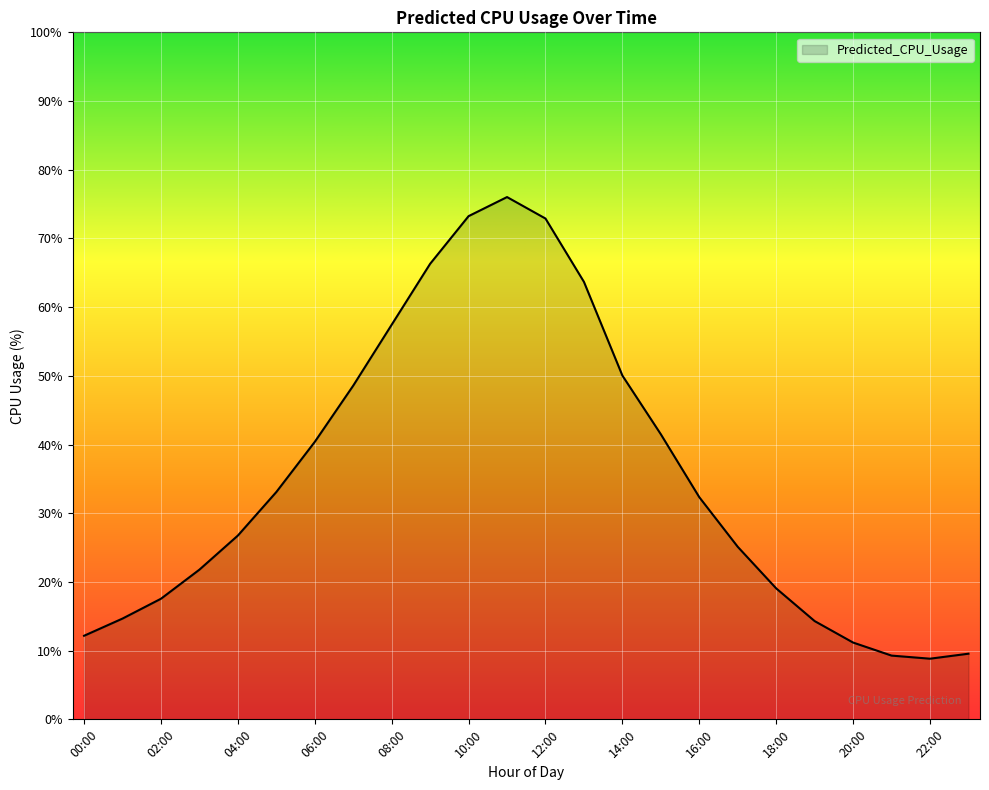

What is the difference between the maximum and minimum values?

67.2